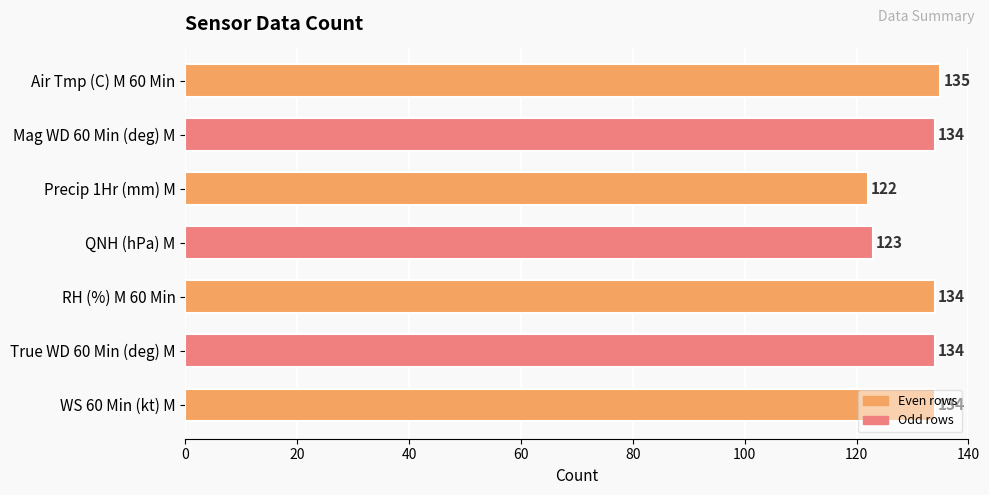

True or false: the data shows 134 at True WD 60 Min (deg) M.

True